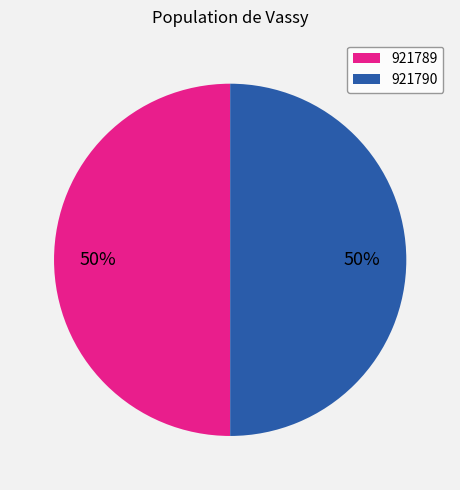

To the nearest percent, what percentage of the pie is 921790?

50%